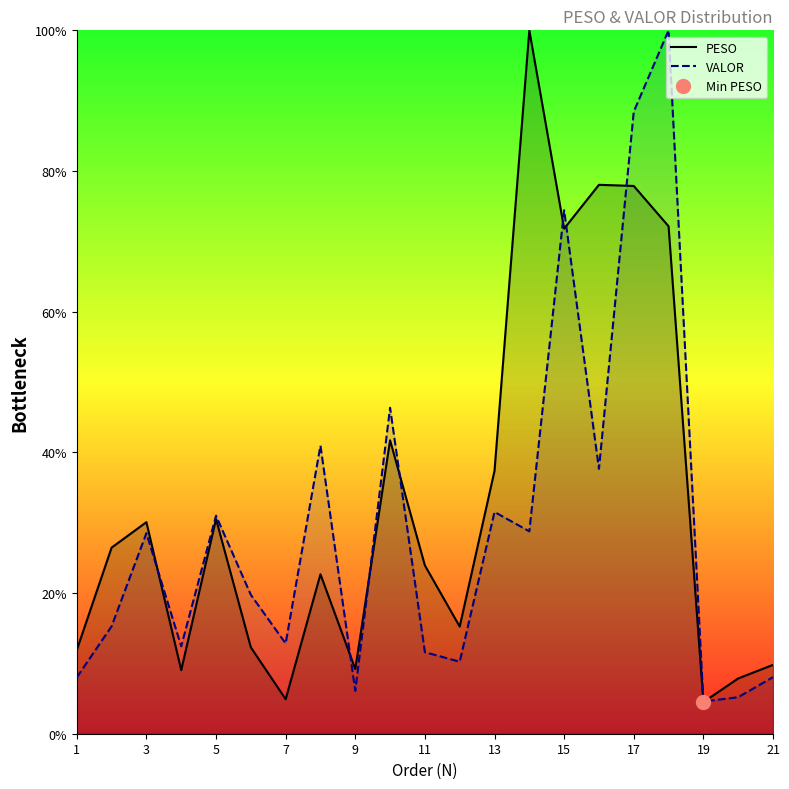

Count the number of categories in the chart.

21